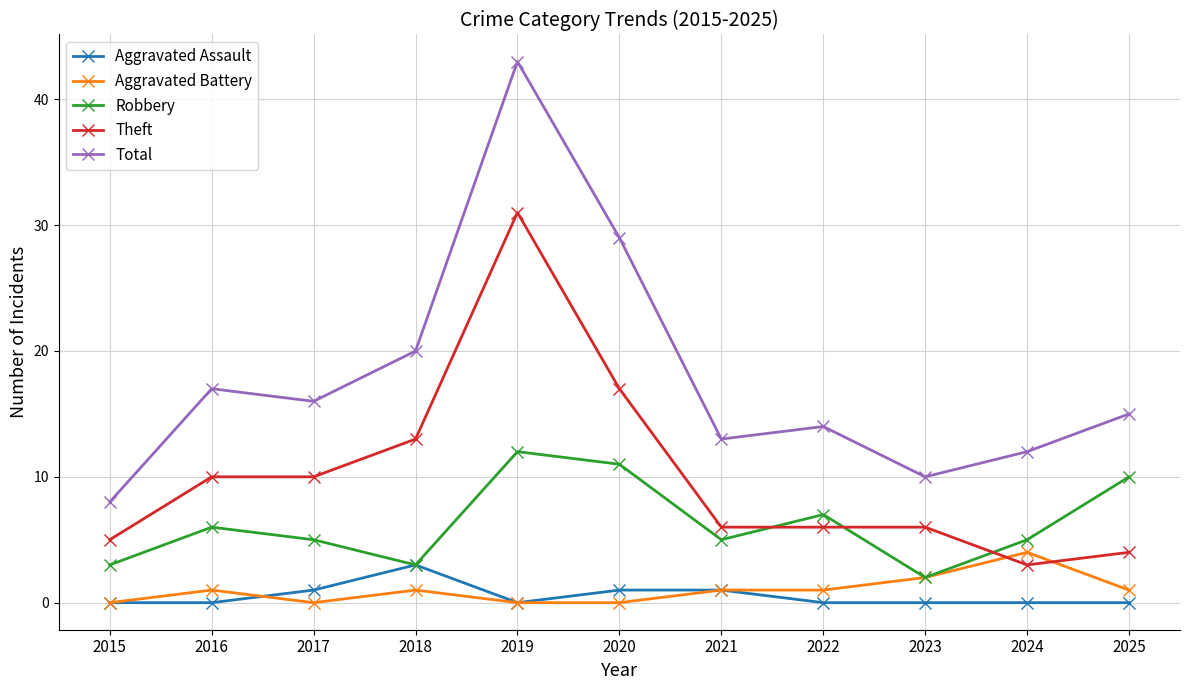

What is the difference between the highest and lowest values at 2015?

8